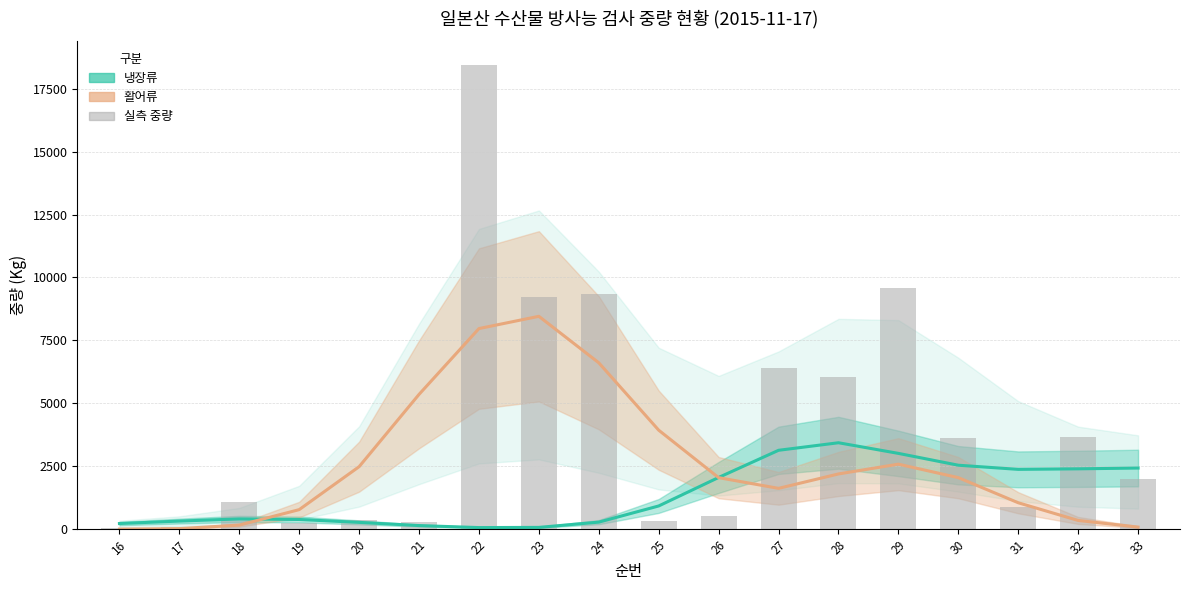

What is the maximum value shown in the chart?

18461.0